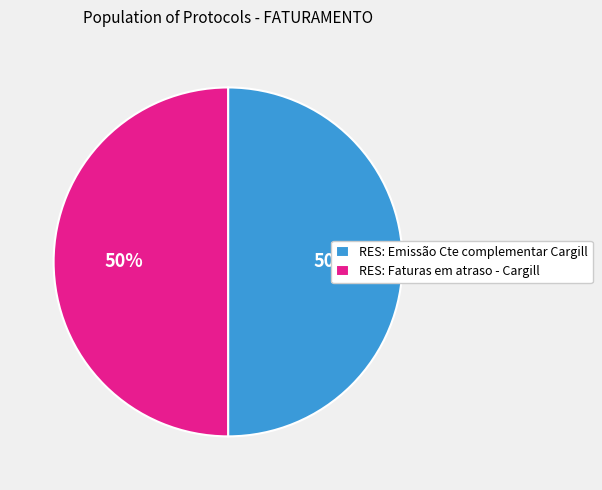

To the nearest percent, what percentage of the pie is RES: Faturas em atraso - Cargill?

50%